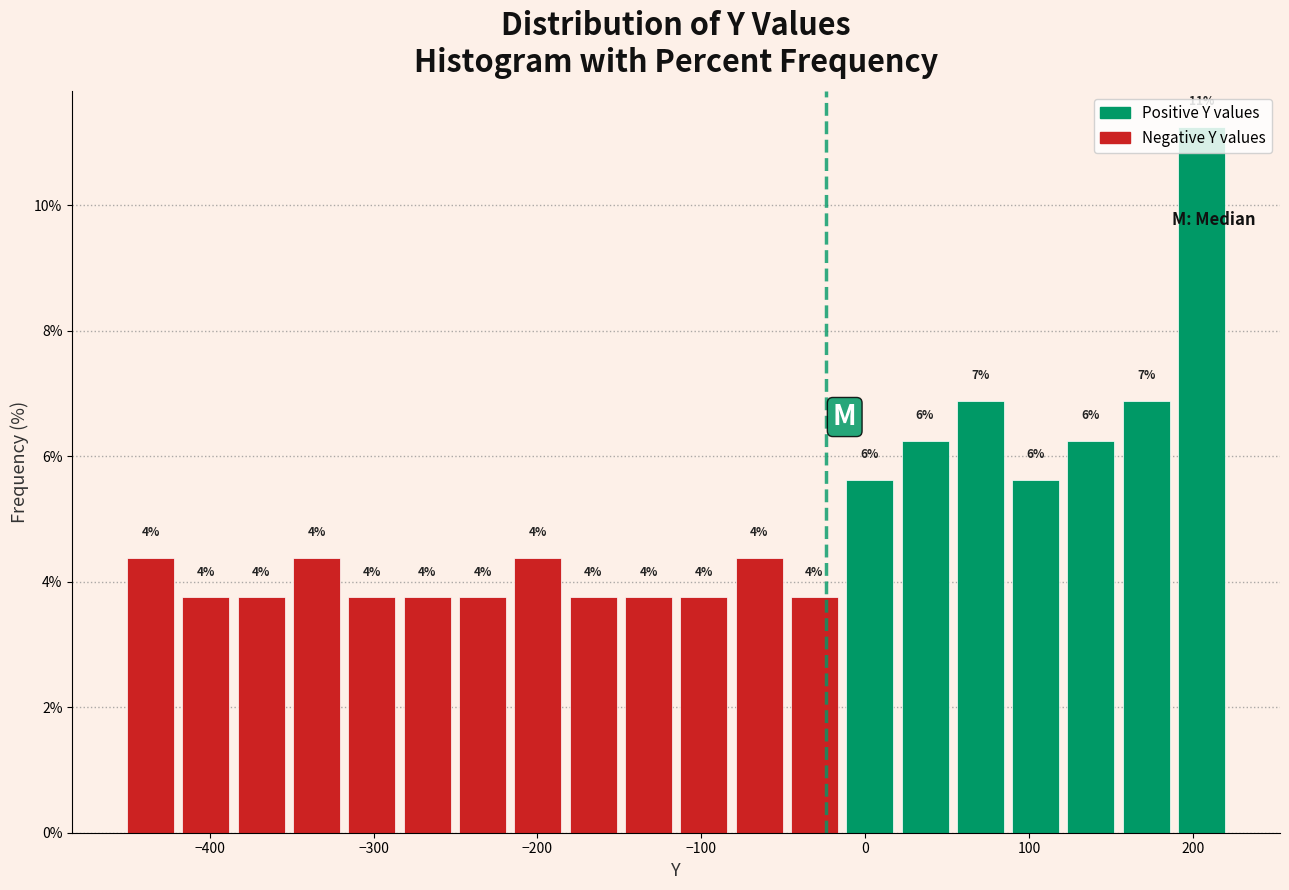

Around what value on the x-axis is the tallest bar? Give the approximate position of its centre, as read against the axis.

210